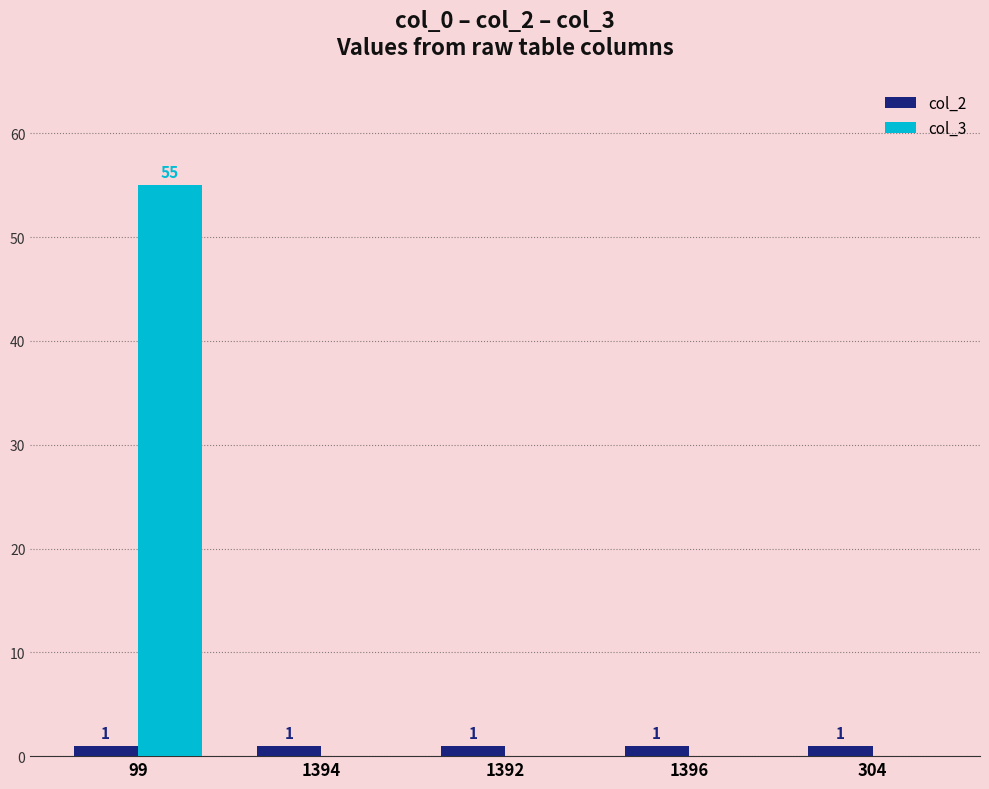

At which category is the sum across all series the highest?

99